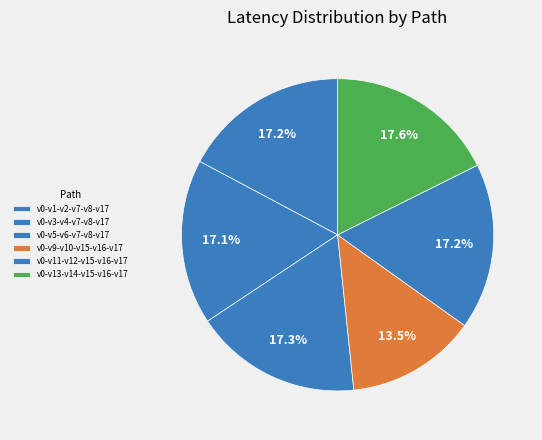

What is the total percentage of v0-v1-v2-v7-v8-v17 and v0-v11-v12-v15-v16-v17?

34.4%